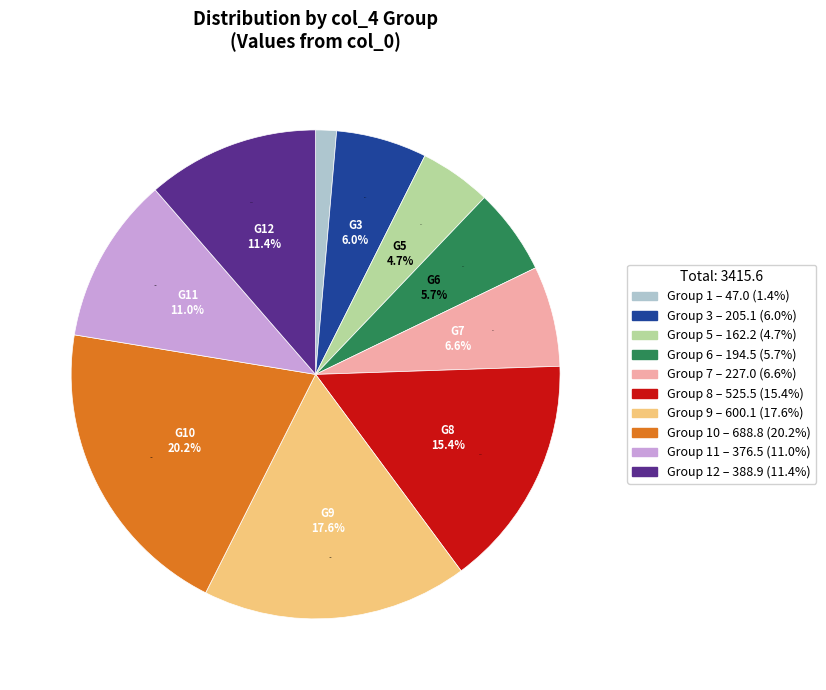

Is there a majority slice in this chart?

No